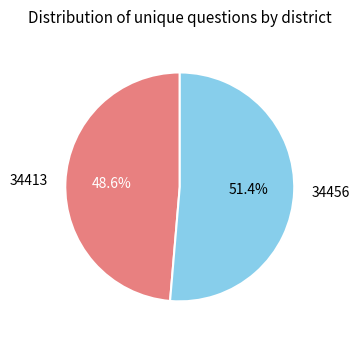

How much of the chart is everything except 34413?

51.4%